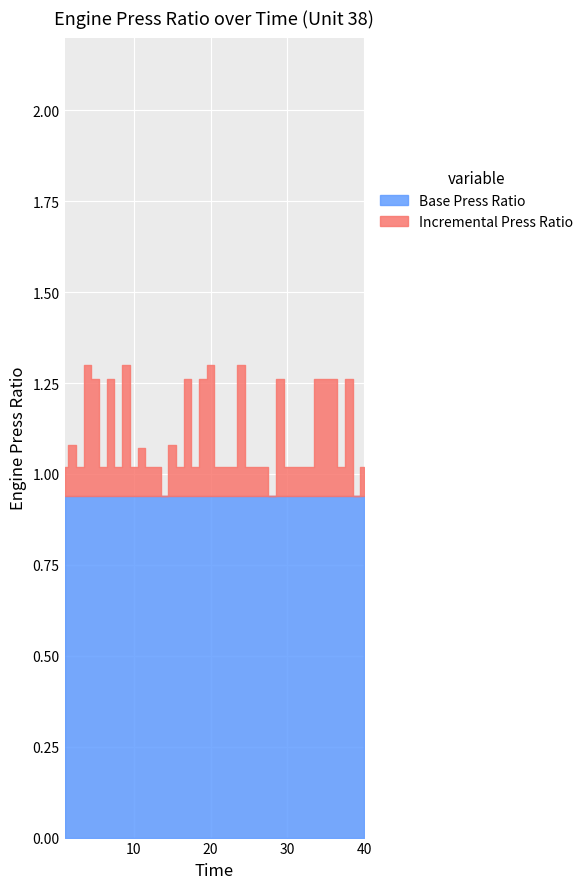

Reading left to right, extract all data points from this chart.

1=1.0	2=1.1	3=1.0	4=1.3	5=1.3	6=1.0	7=1.3	8=1.0	9=1.3	10=1.0	11=1.1	12=1.0	13=1.0	14=0.9	15=1.1	16=1.0	17=1.3	18=1.0	19=1.3	20=1.3	21=1.0	22=1.0	23=1.0	24=1.3	25=1.0	26=1.0	27=1.0	28=0.9	29=1.3	30=1.0	31=1.0	32=1.0	33=1.0	34=1.3	35=1.3	36=1.3	37=1.0	38=1.3	39=0.9	40=1.0